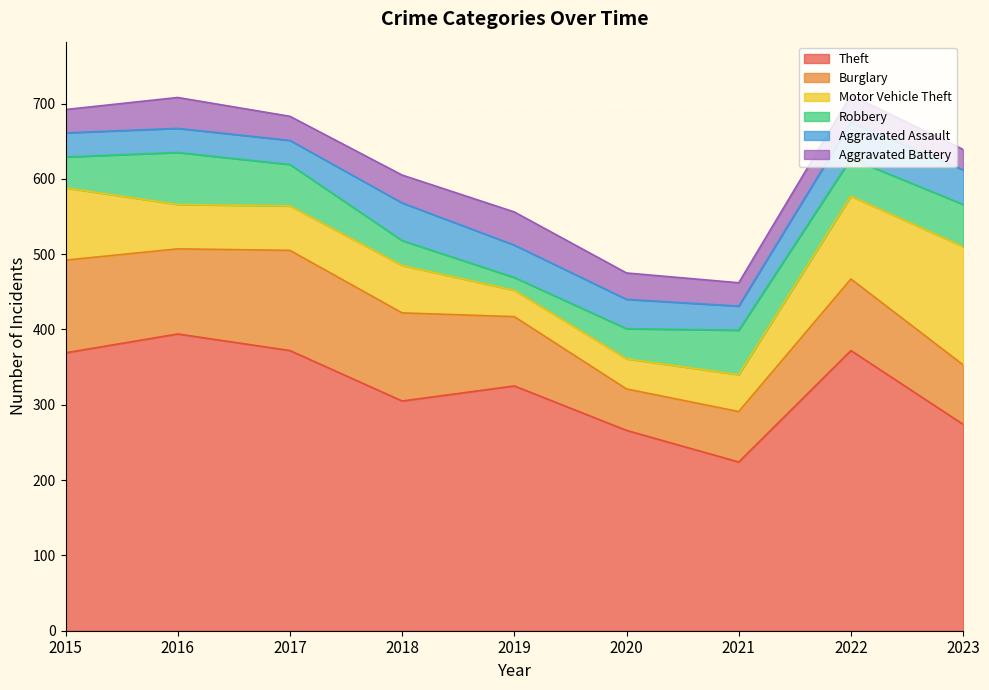

True or false: Theft and Motor Vehicle Theft cross at least once.

False